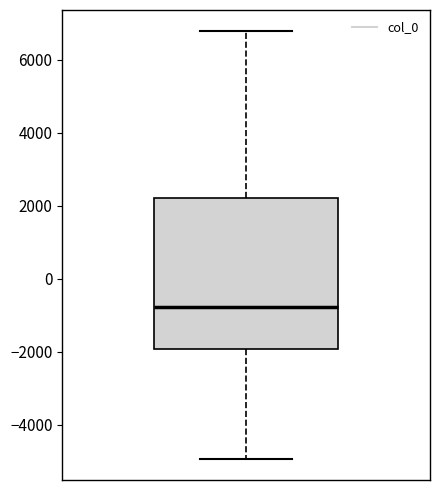

Transcribe this box plot: give where the median line is, the range the box spans, and where the two whiskers end, as read against the y-axis. The values are not printed on the chart, so give them approximately, as read against the axis.

median -800, box -2000 to 2200, whiskers -5000 to 6800